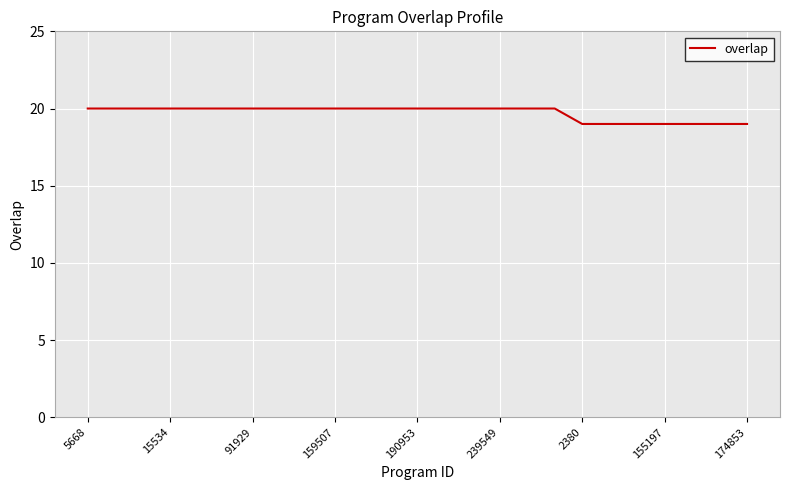

What is the minimum value shown in the chart?

19